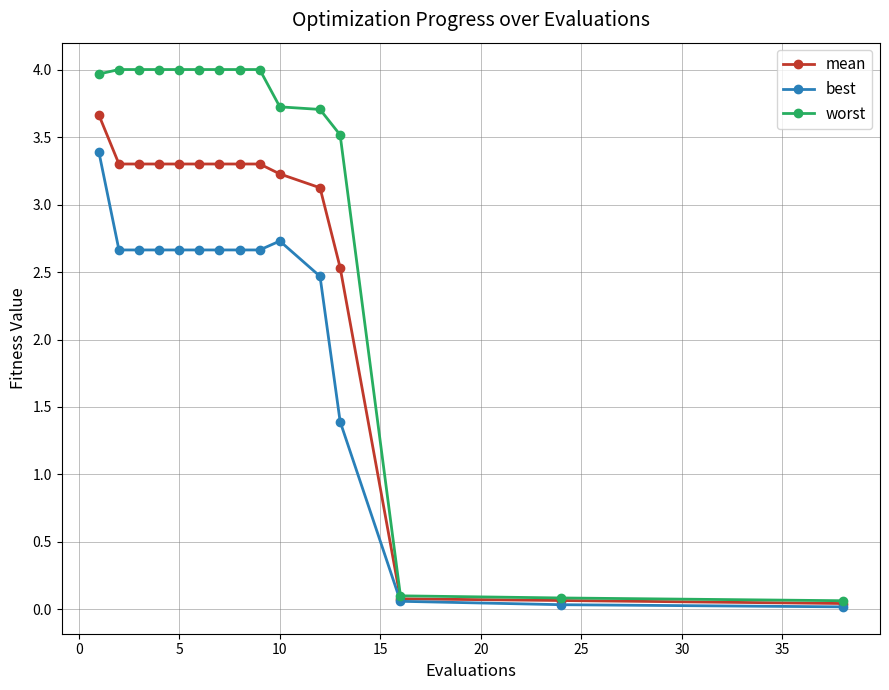

What is the difference between the maximum and second lowest values in the best series?

3.4